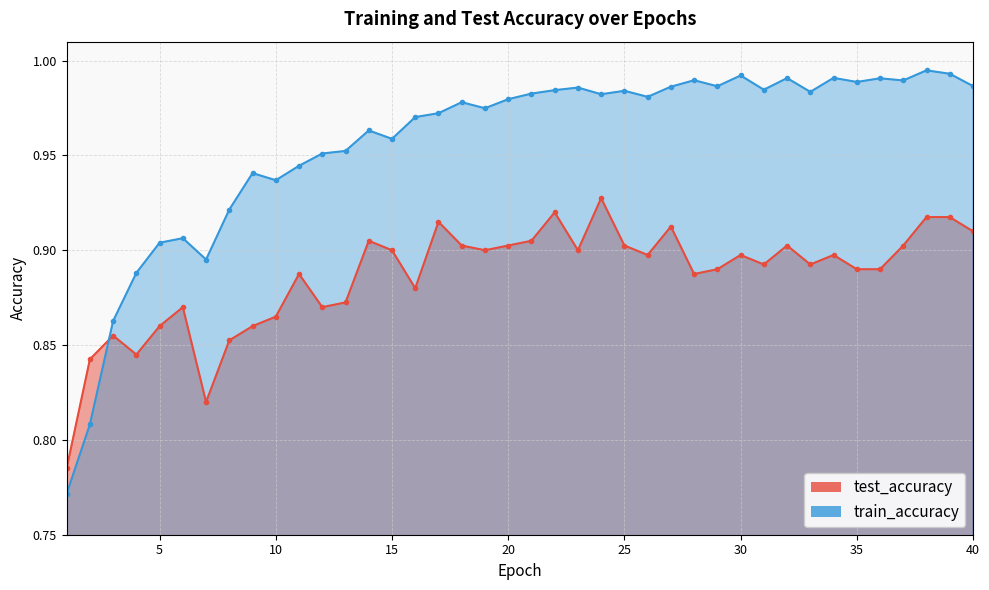

Which series changed the most between 10 and 18?

train_accuracy